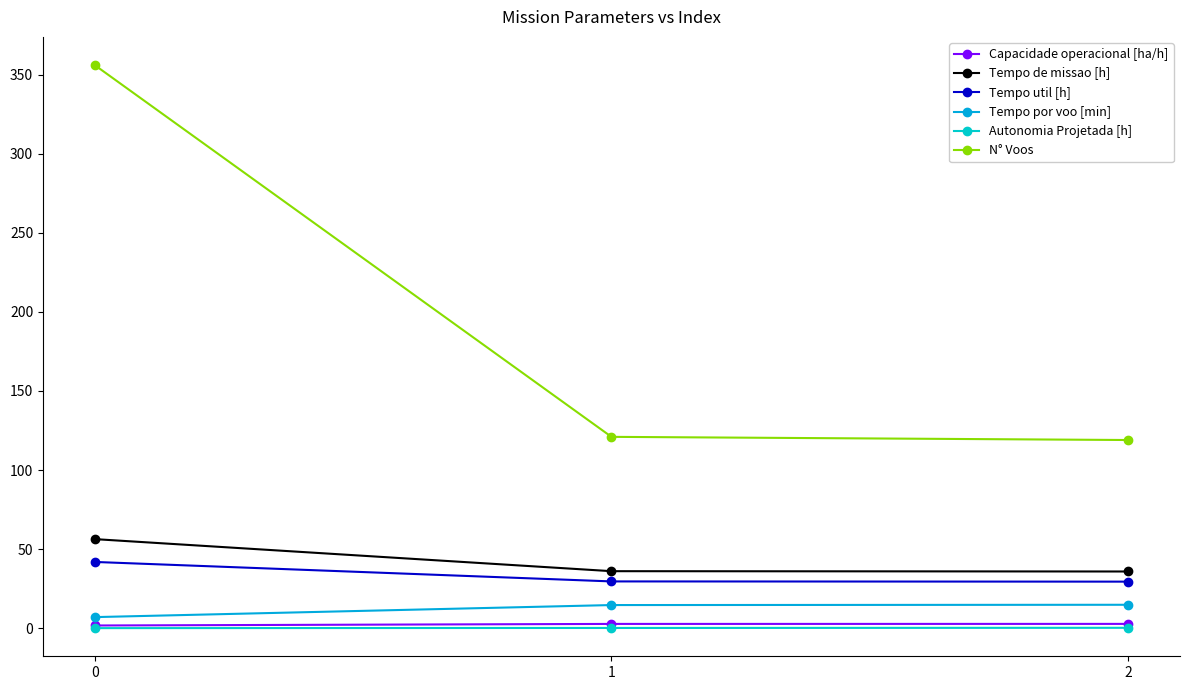

What are all the series names shown in the legend?

Capacidade operacional [ha/h], Tempo de missao [h], Tempo util [h], Tempo por voo [min], Autonomia Projetada [h], N° Voos